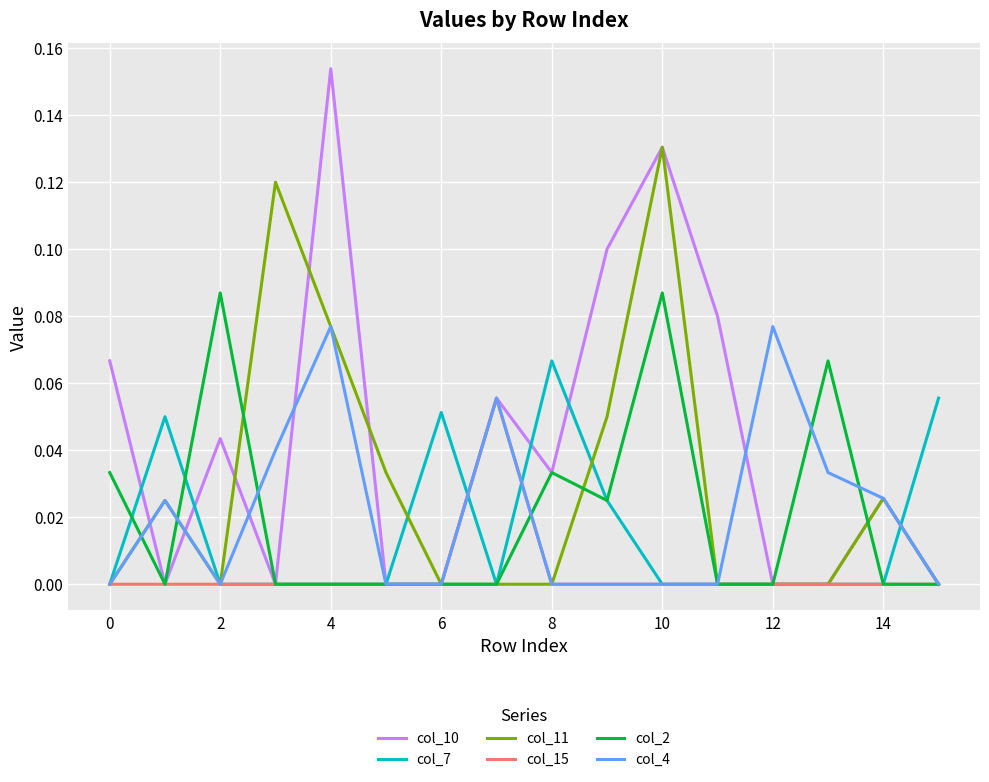

Rank the series by their maximum value, from lowest to highest.

col_15, col_7, col_4, col_2, col_11, col_10